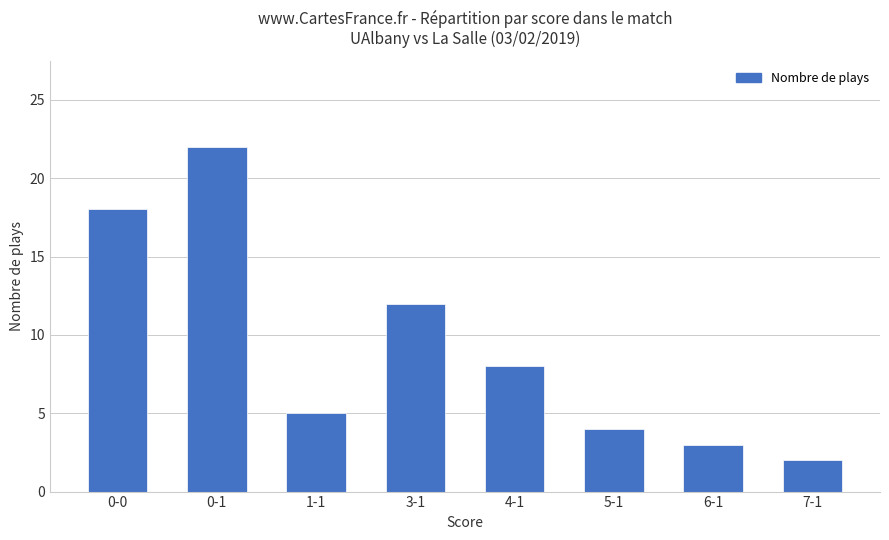

What is the change in value from 1-1 to 7-1?

-3